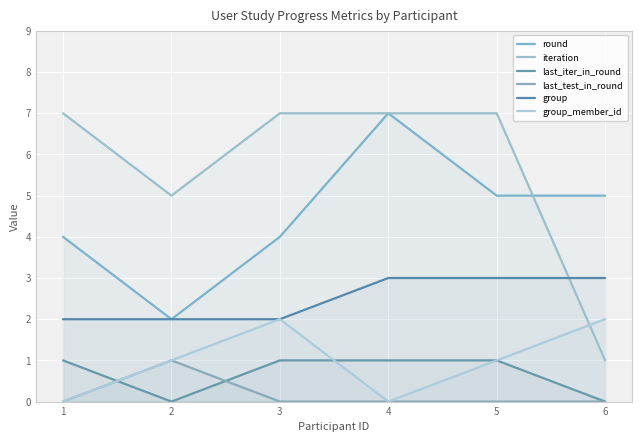

True or false: last_iter_in_round and group_member_id intersect in this chart.

True